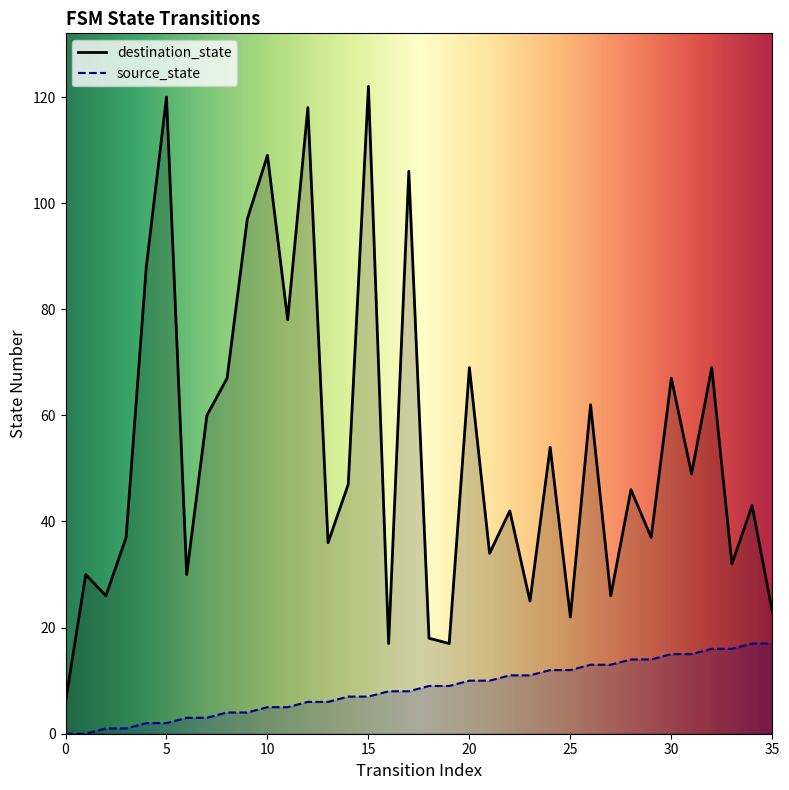

What is the difference between the maximum and second lowest values in the destination_state series?

105